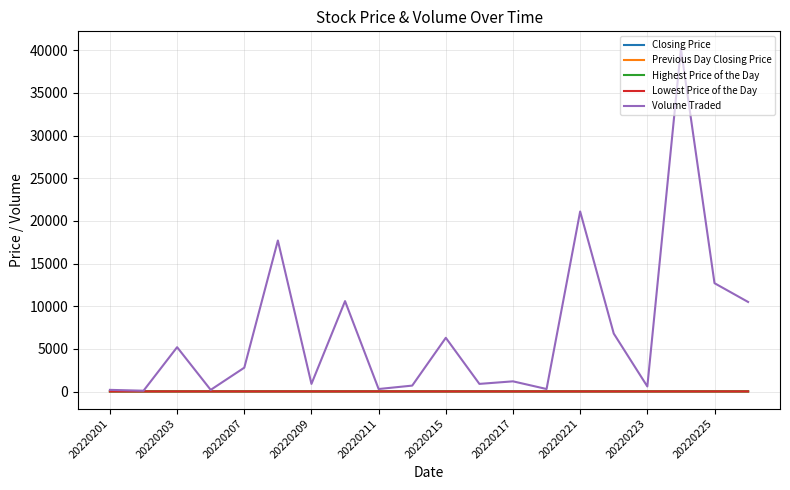

Which series has the largest range (max minus min)?

Volume Traded